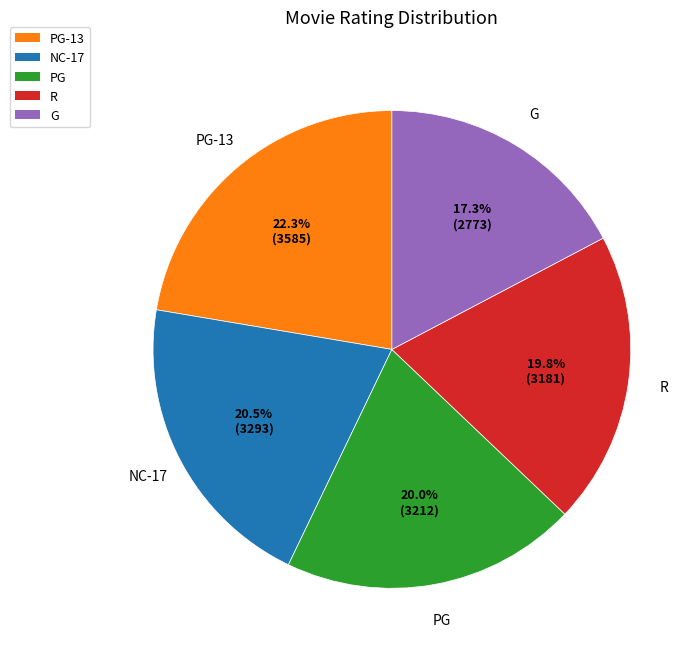

What is the ratio of the value at NC-17 to the value at R?

1.0